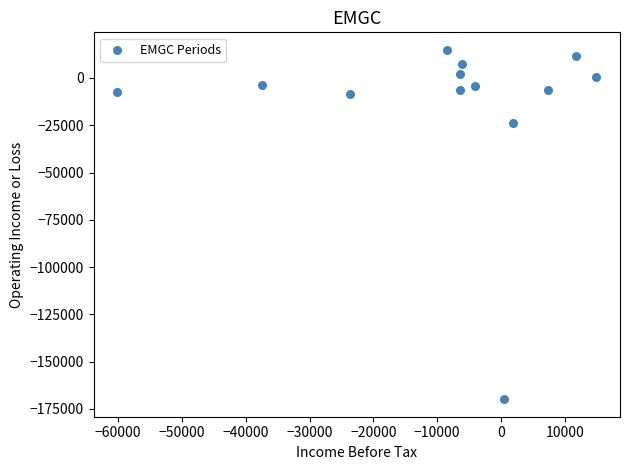

What Y value in the scatter plot is closest to -77500?

-23600